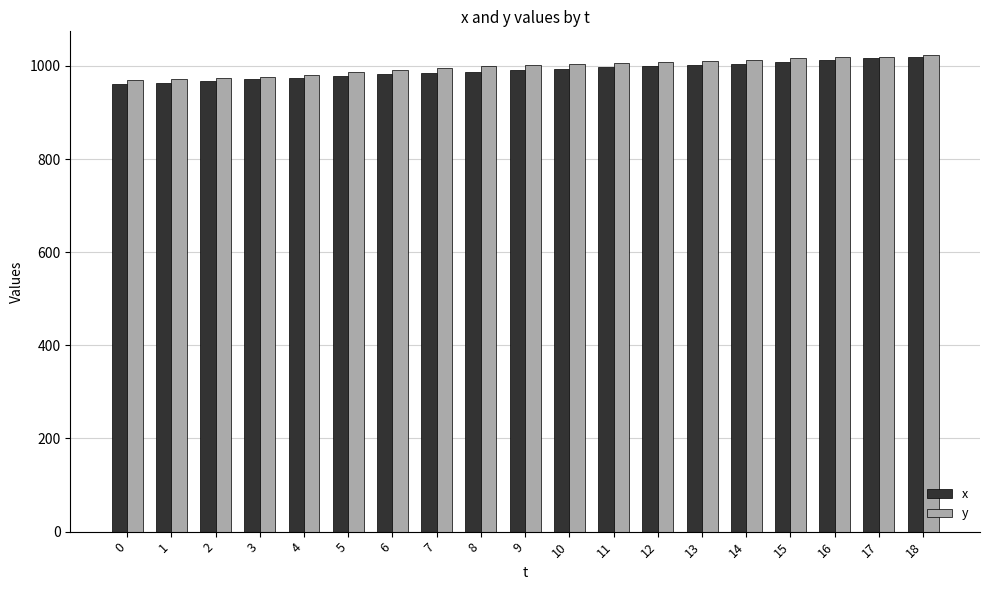

What is the minimum value shown in the chart?

961